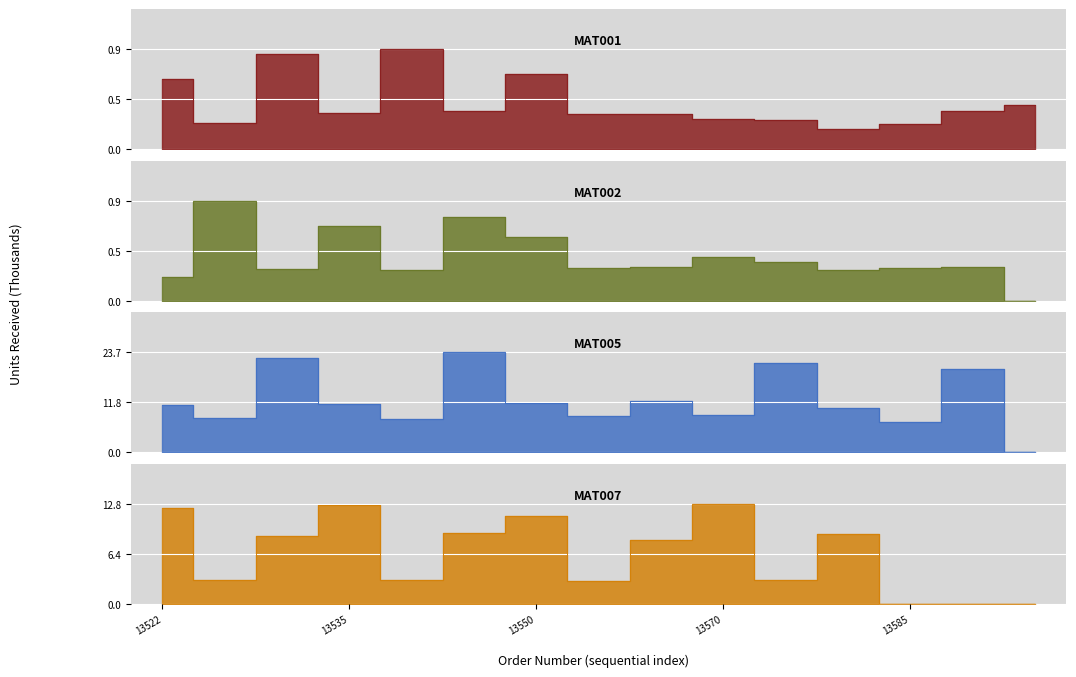

At which category is the sum across all series the highest?

13546